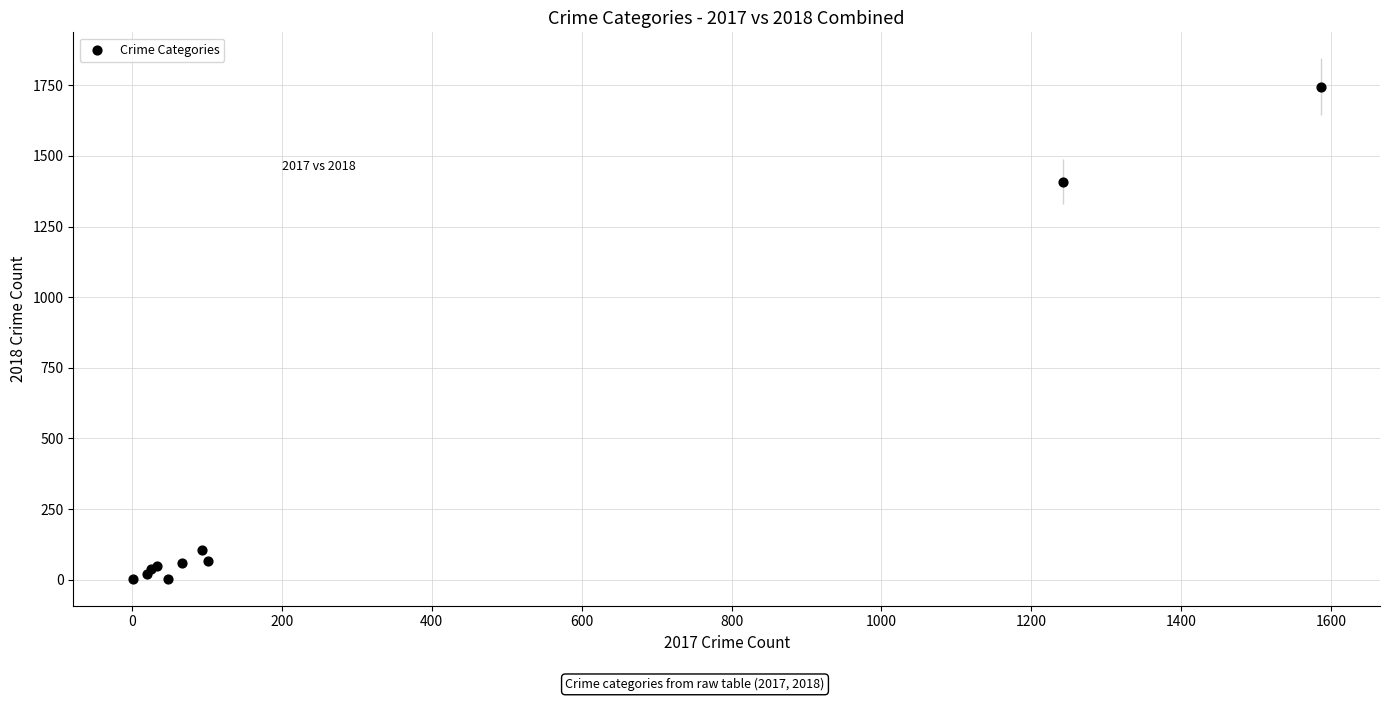

What Y value in the scatter plot is closest to 873?

1409